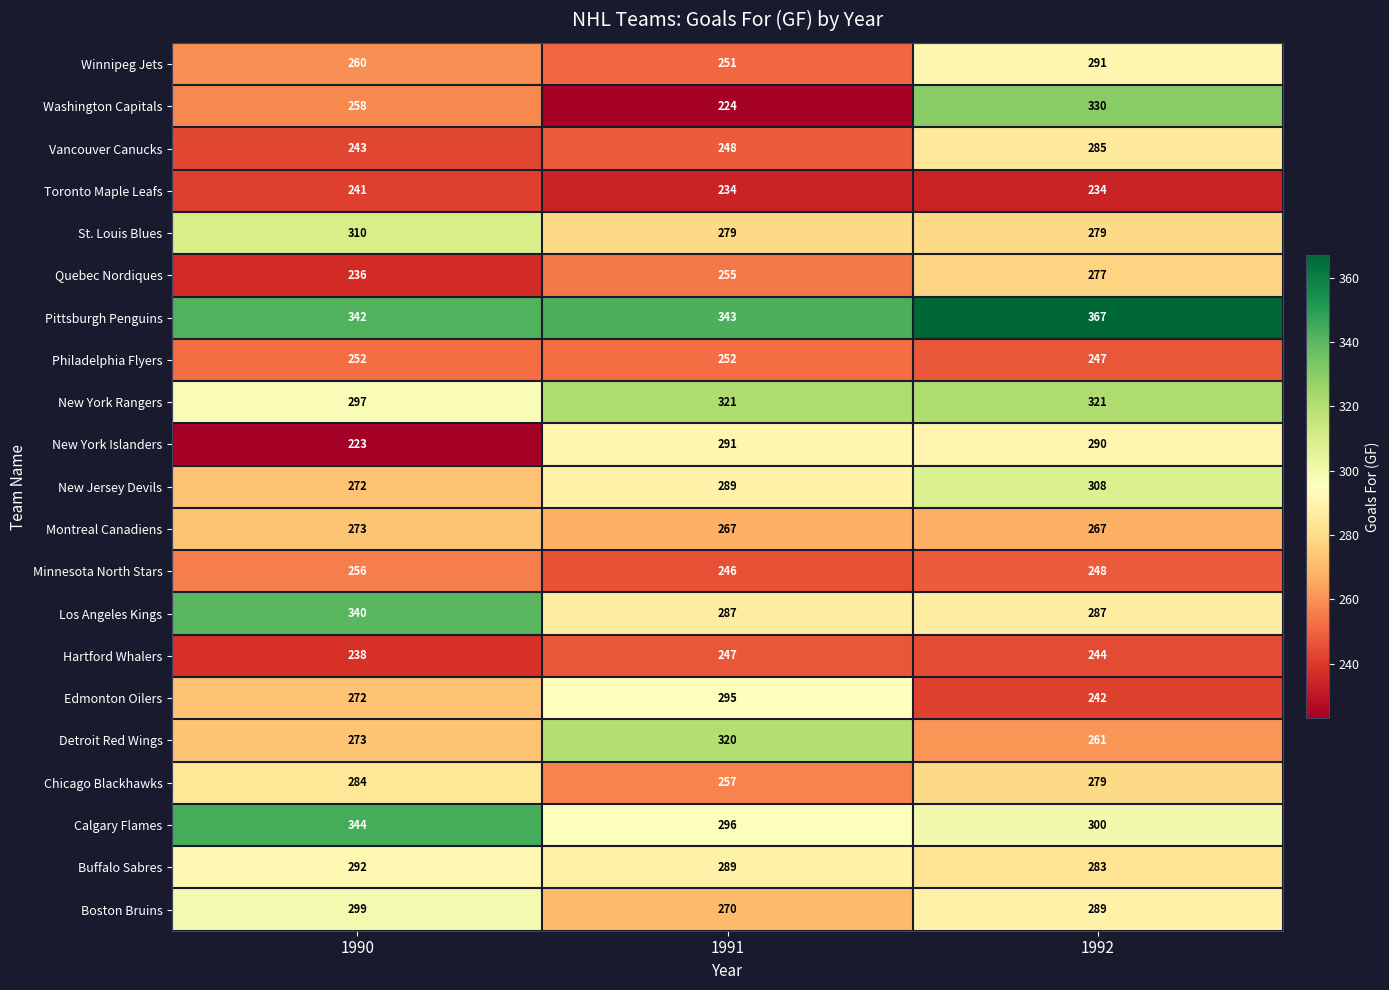

At which category does the chart reach its minimum across all series?

1990